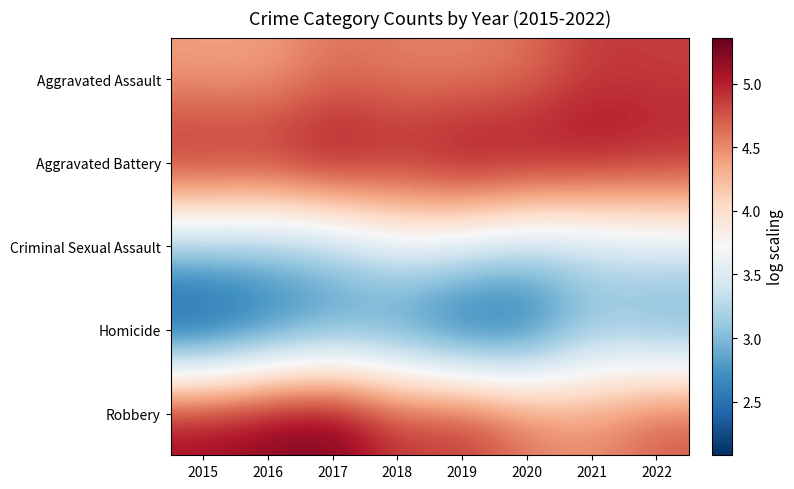

Between 2020 and 2015, which is larger?

2020